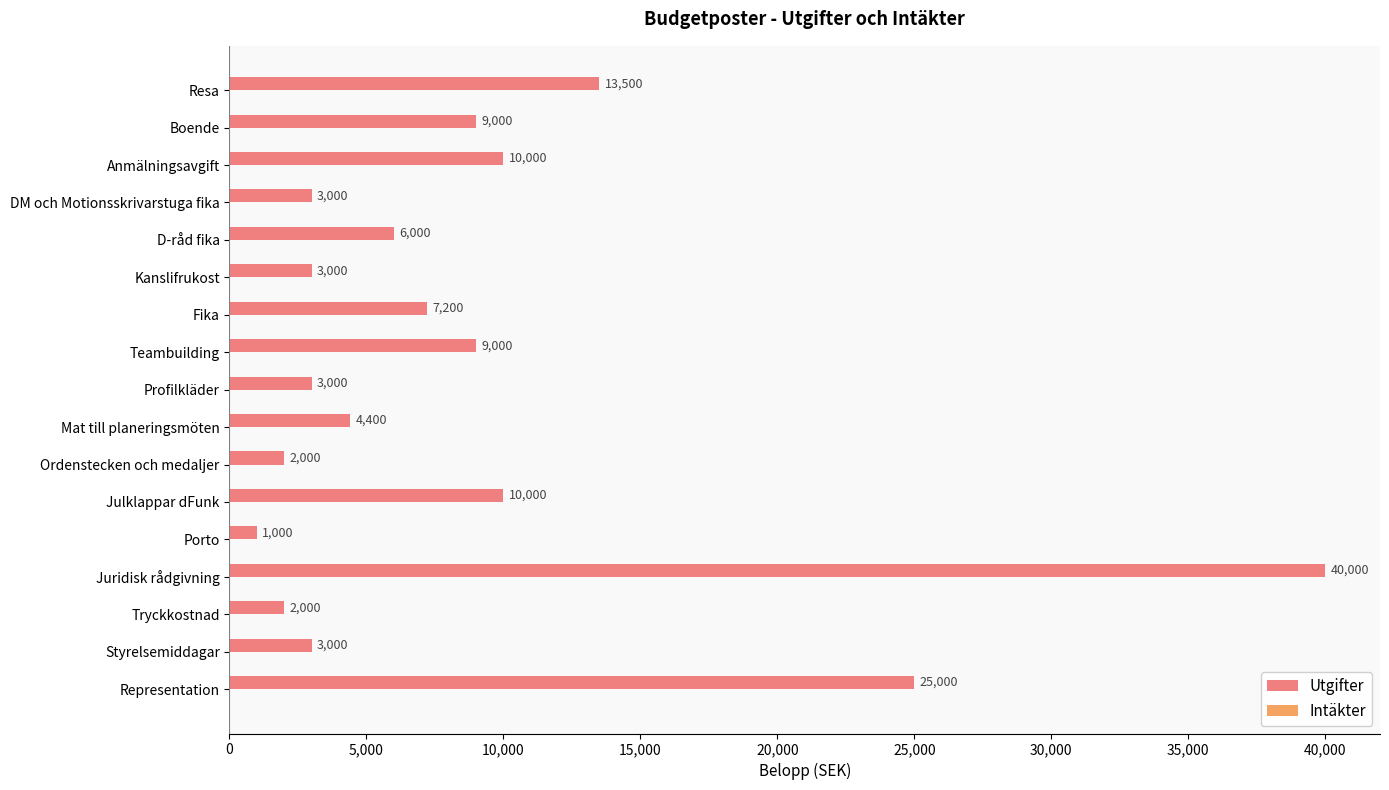

Where is the data nearest to the value 20500?

Representation